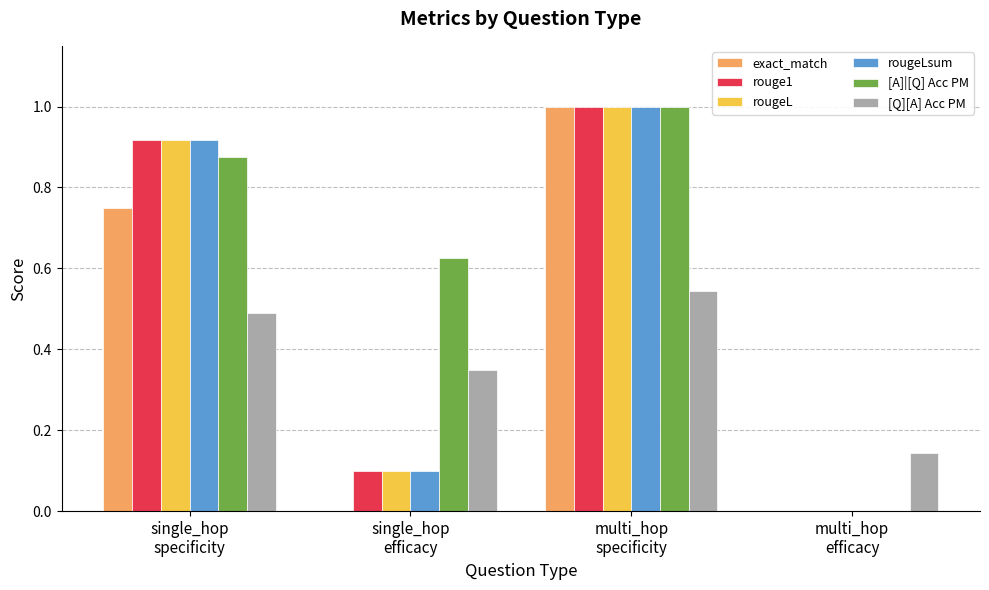

Which series has the largest total across all categories?

[A]|[Q] Acc PM